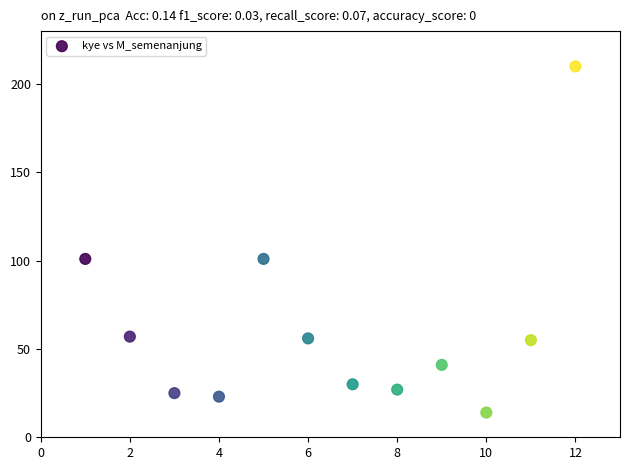

What is the range of X values (max minus min)?

11